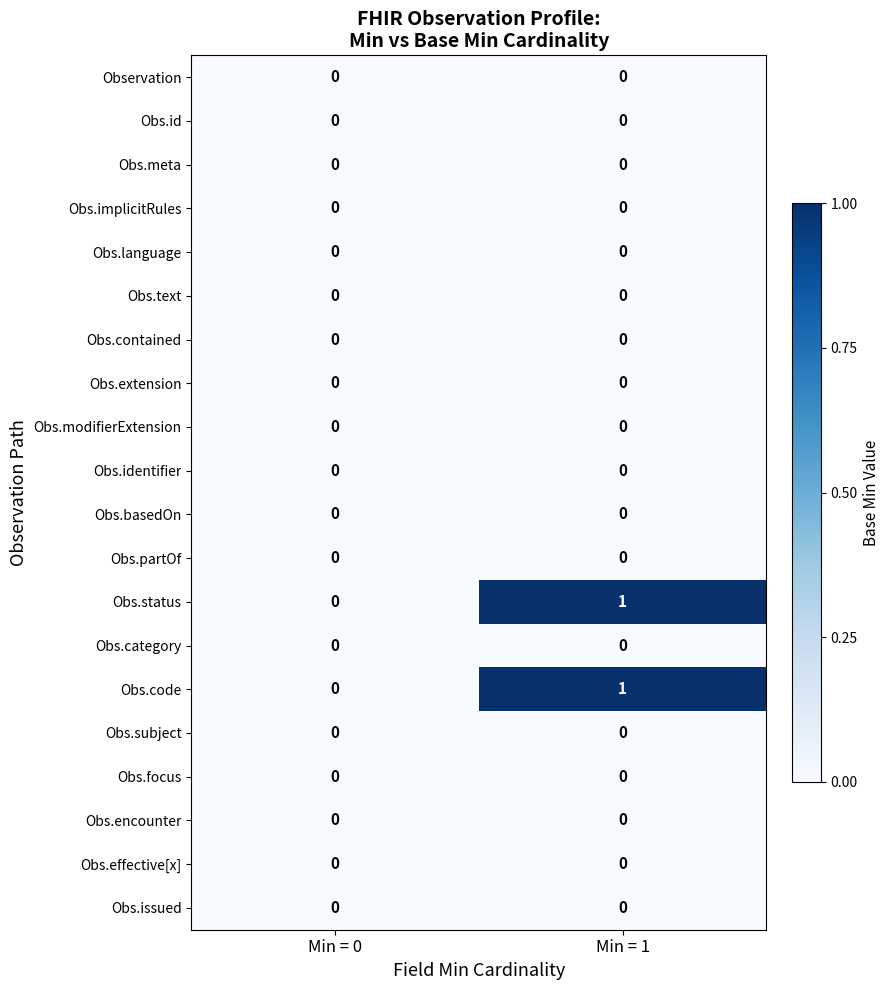

At which category is the sum across all series the highest?

Min = 1